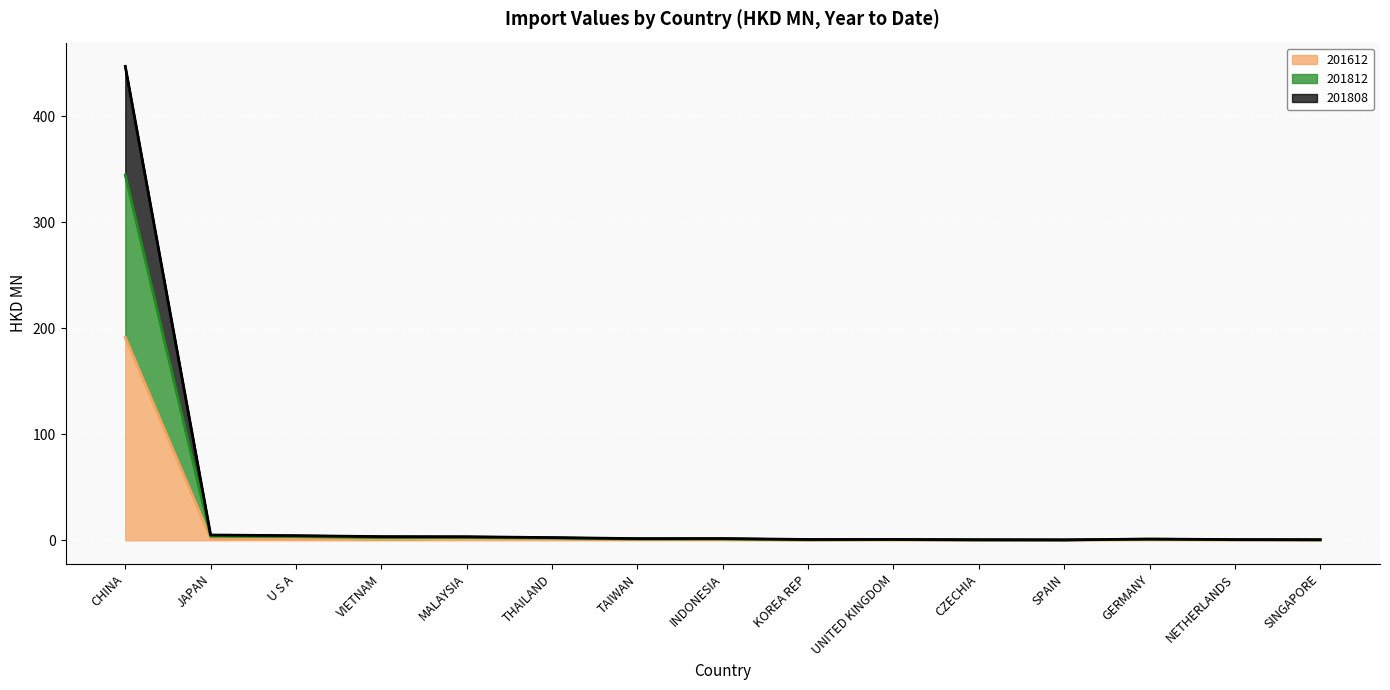

Which category has the highest value in the 201808 series?

CHINA